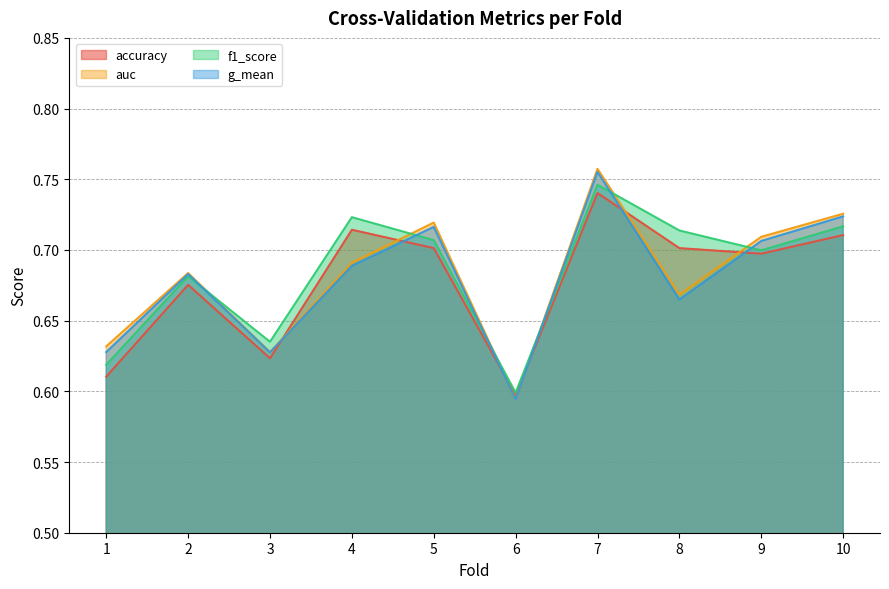

At which label does auc reach its minimum?

6